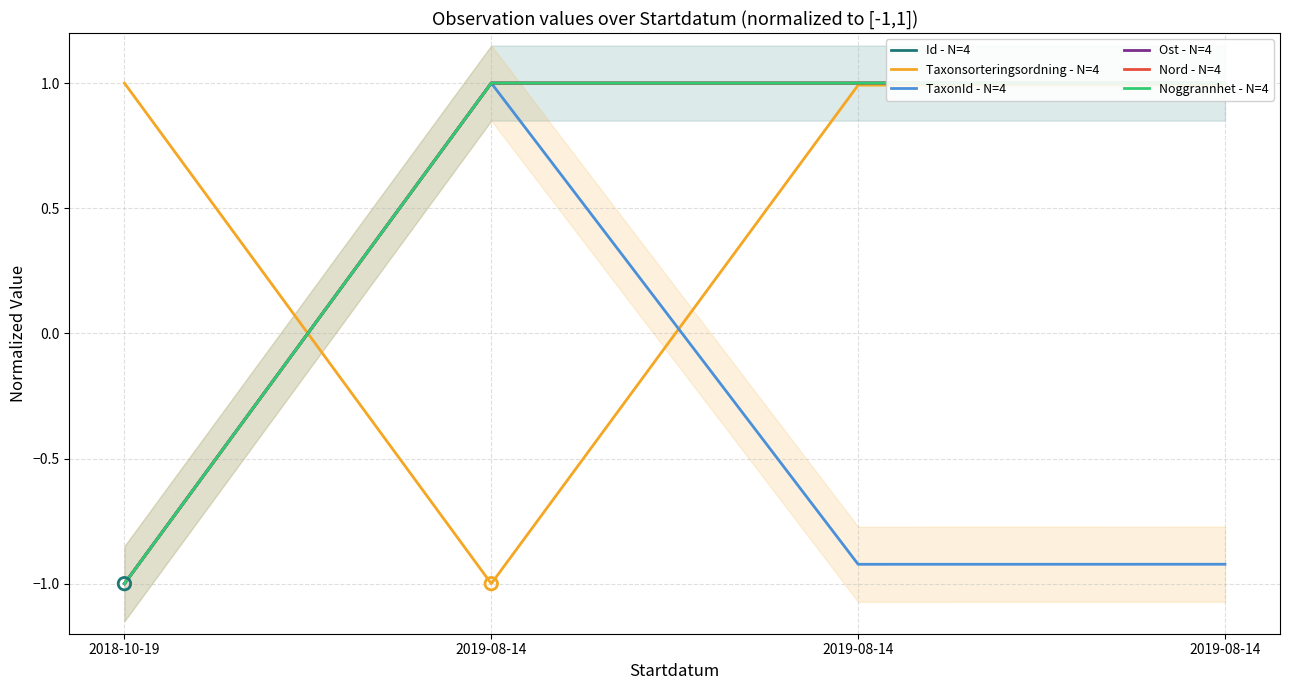

Is the value of Ost - N=4 at 2019-08-14 greater than the value of Taxonsorteringsordning - N=4 at 2019-08-14?

Yes